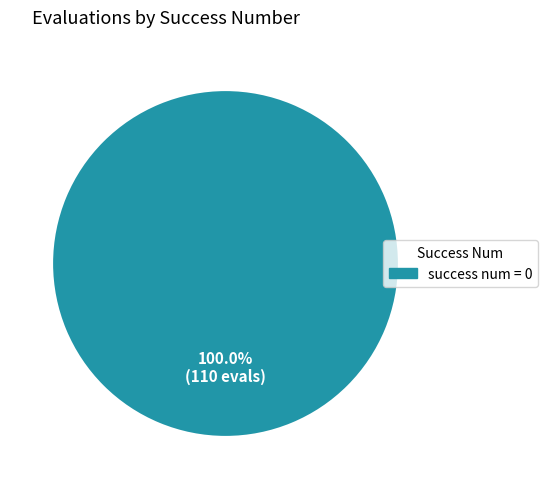

Is there any slice that represents more than half of the pie?

Yes